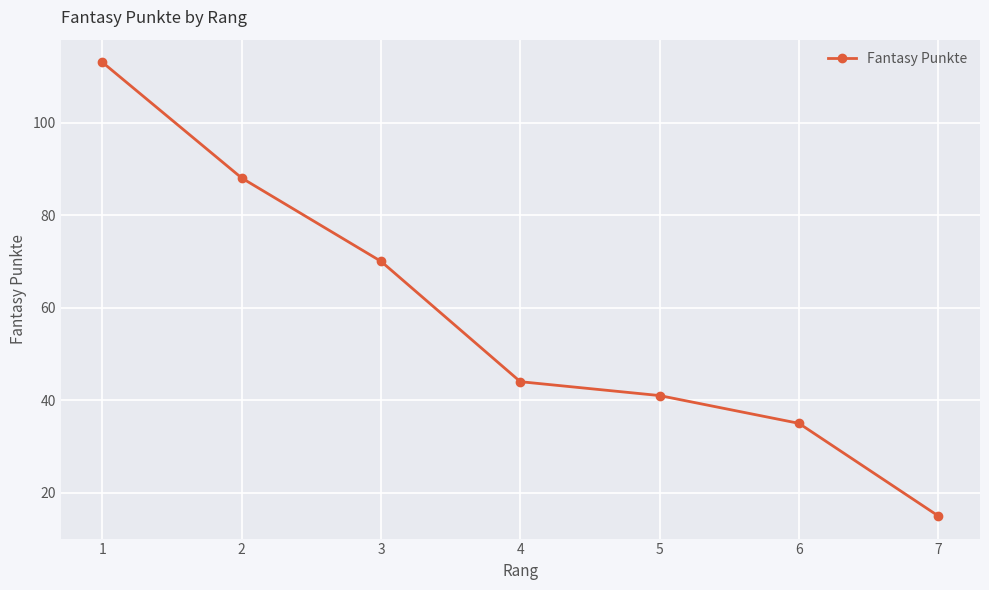

What is the sum of all values?

406